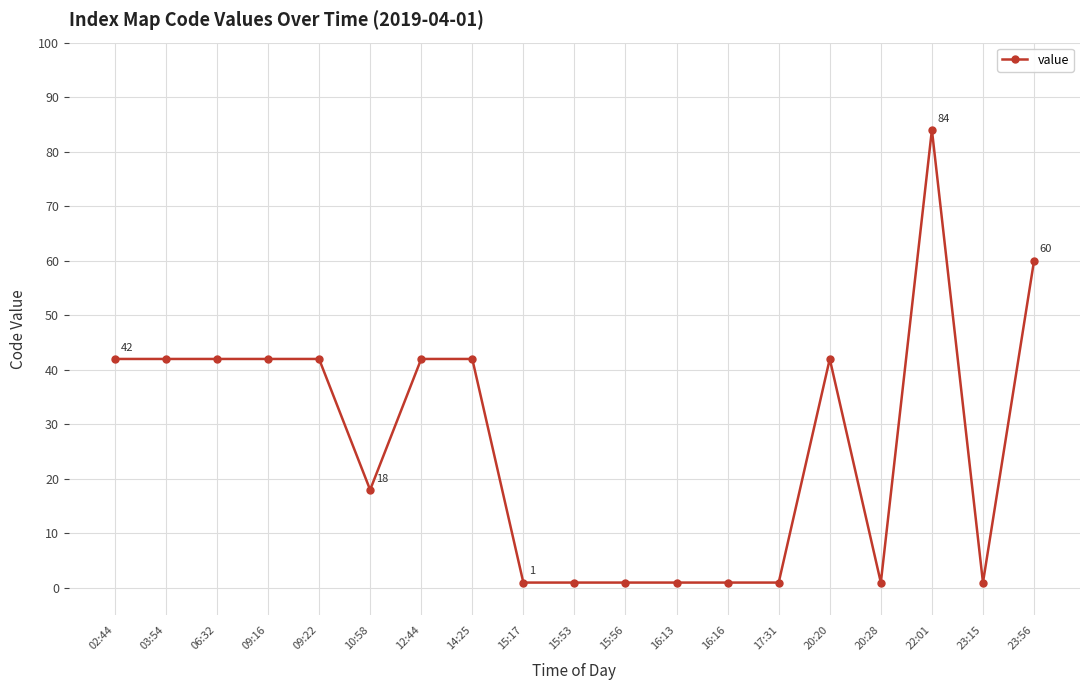

What position from the right is 17:31?

6